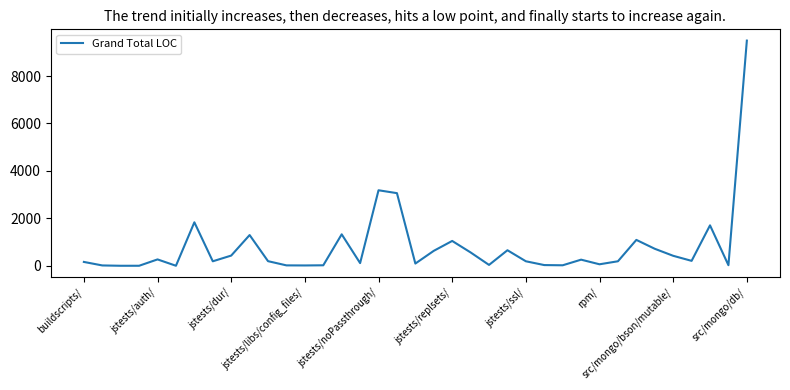

What is the maximum value shown in the chart?

9495.7